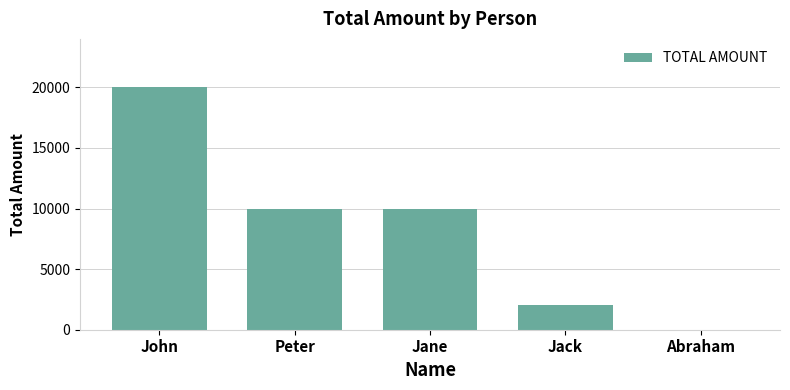

Are the bars horizontal?

No